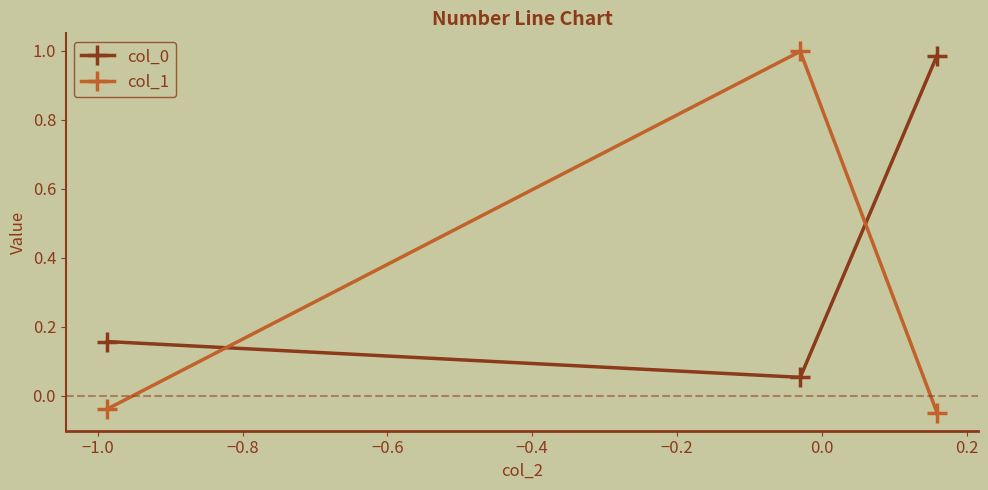

Which series has the largest range (max minus min)?

col_1